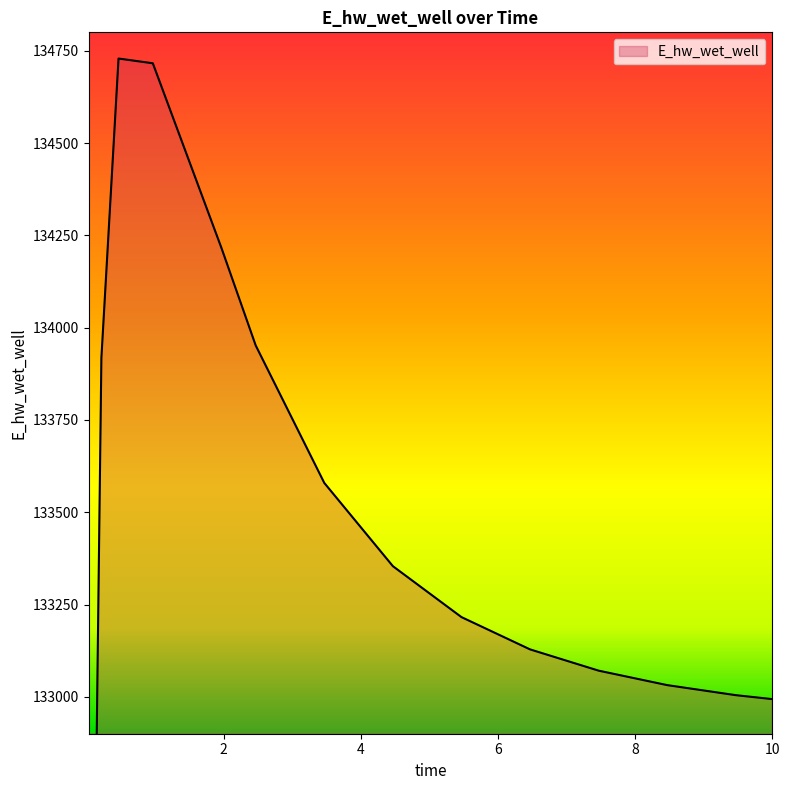

Reading right to left, what are all the values shown in this chart?

10.0=132993.7	9.46875=133004.4	8.46875=133031.6	7.46875=133070.8	6.46875=133128.4	5.46875=133215.9	4.46875=133353.9	3.46875=133579.4	2.46875=133951.8	1.96875=134216.2	0.96875=134716.2	0.46875=134729.0	0.21875=133917.9	0.09375=132040.9	0.03125=129107.9